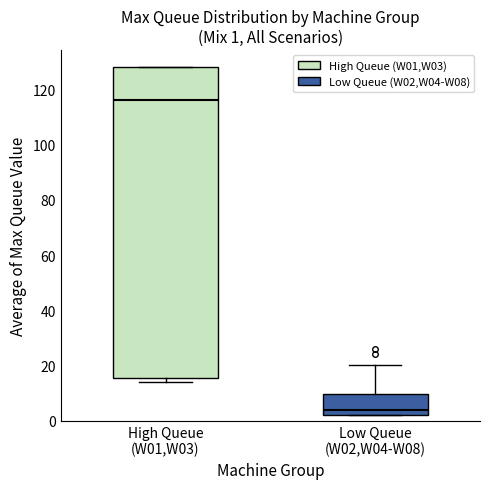

Comparing the boxes themselves (not the whiskers), which one is the tallest?

High Queue (W01,W03)